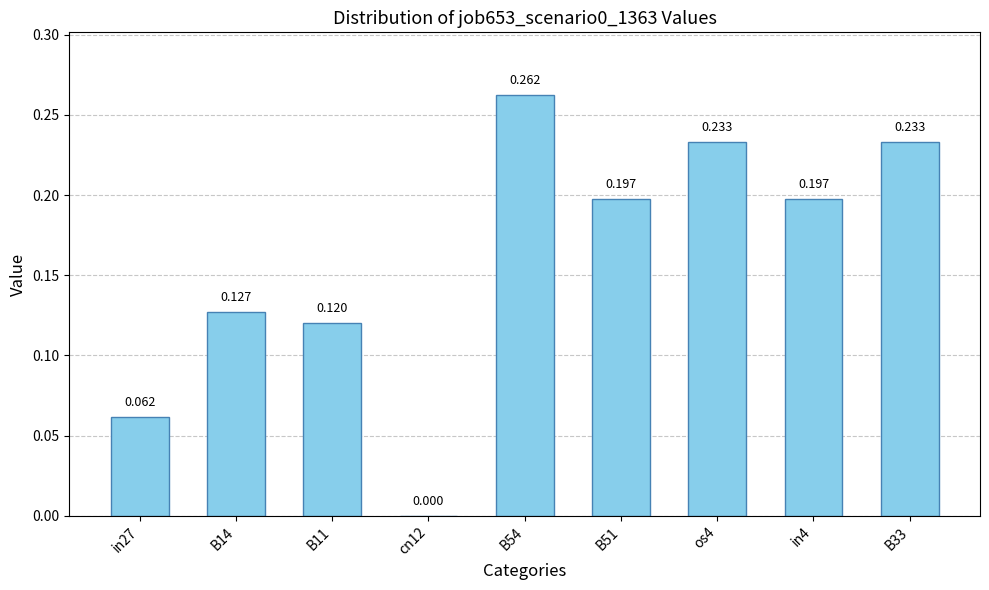

How many series are shown in this chart?

1